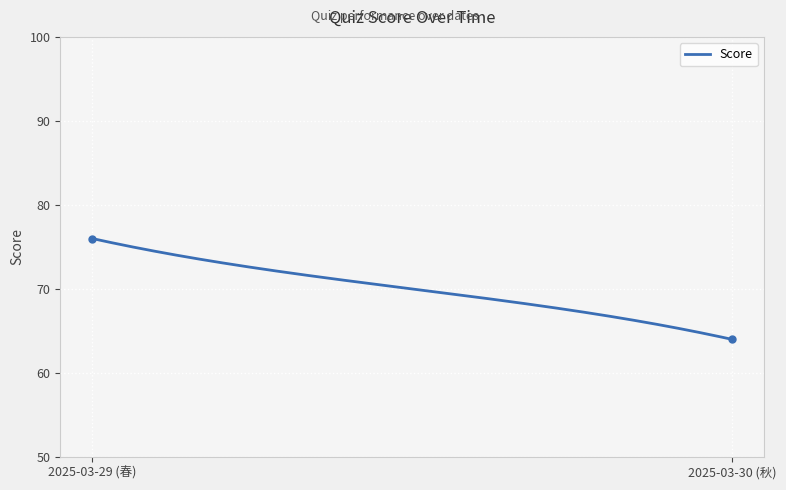

What is the minimum value shown in the chart?

64.0